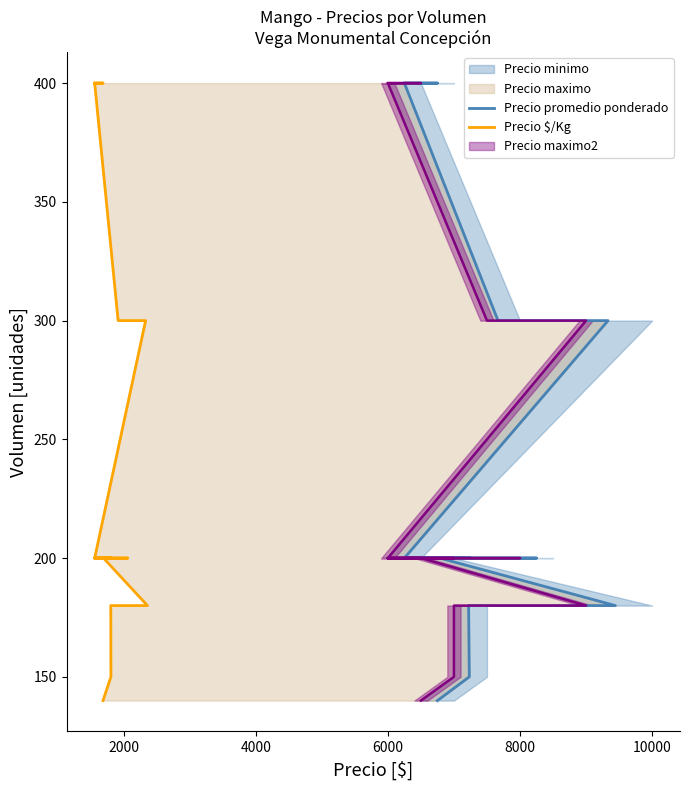

Does the chart display data point markers on the line(s)?

No